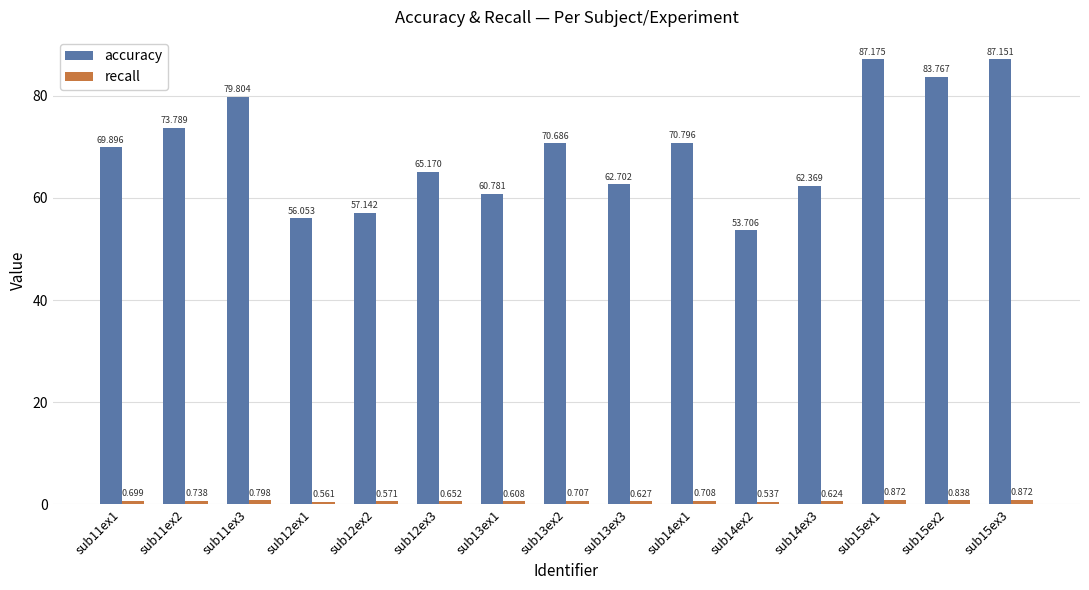

What position from the left is sub12ex1?

4